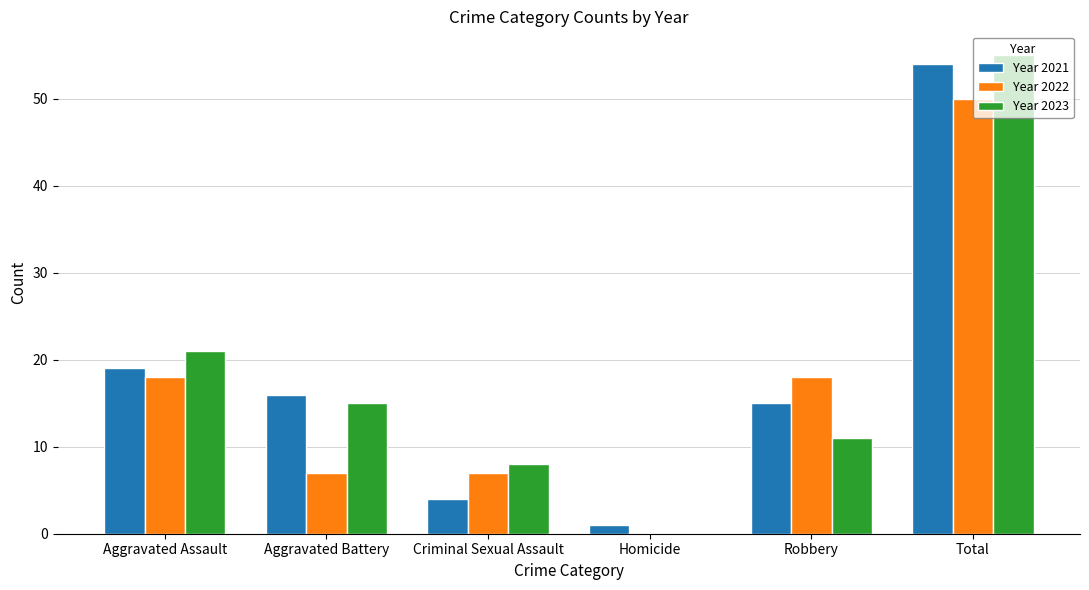

What is the sum of the Year 2023 values at Criminal Sexual Assault and Total?

63